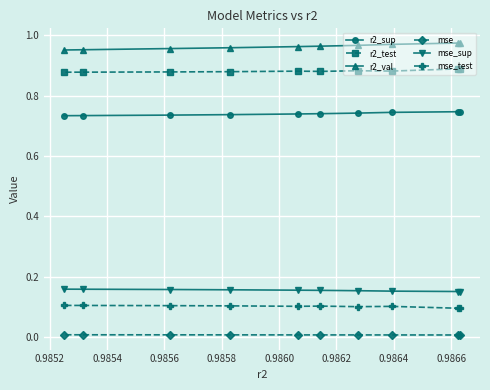

Is this an area chart (filled region under the line)?

No